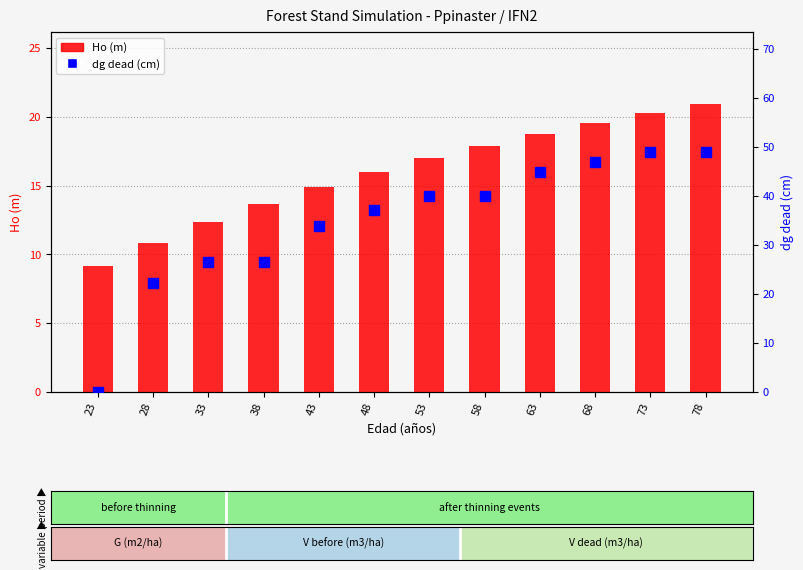

What is the value of the dg dead (cm) bar at the 6th from the left?

37.1